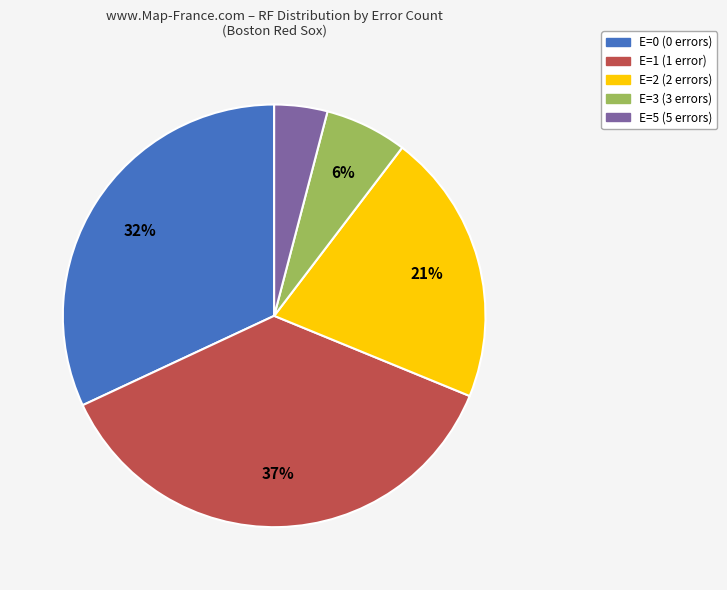

Which has a higher value, E=1 (1 error) or E=3 (3 errors)?

E=1 (1 error)